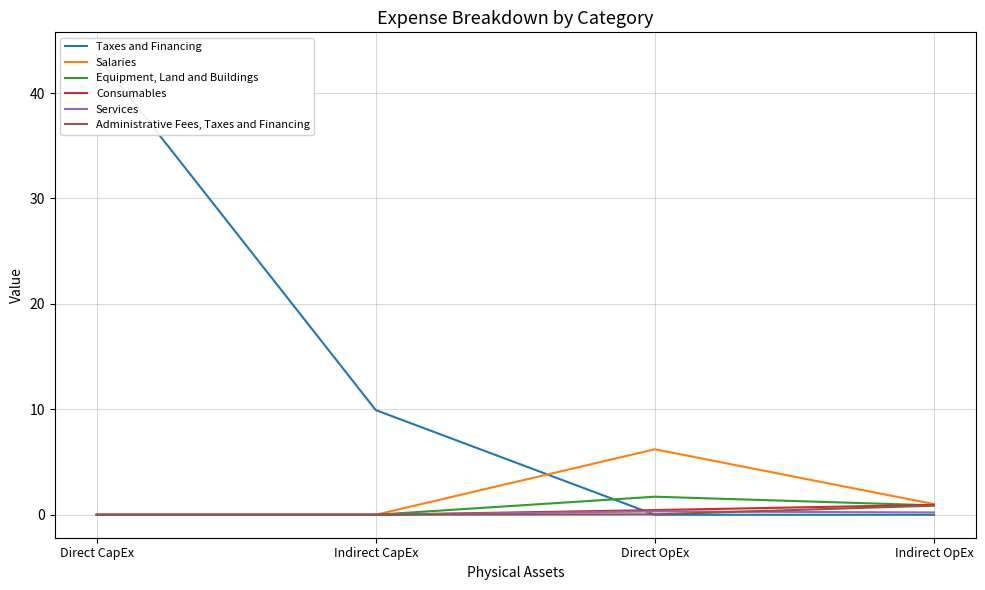

Between Direct OpEx and Indirect OpEx, which series saw the biggest shift?

Salaries